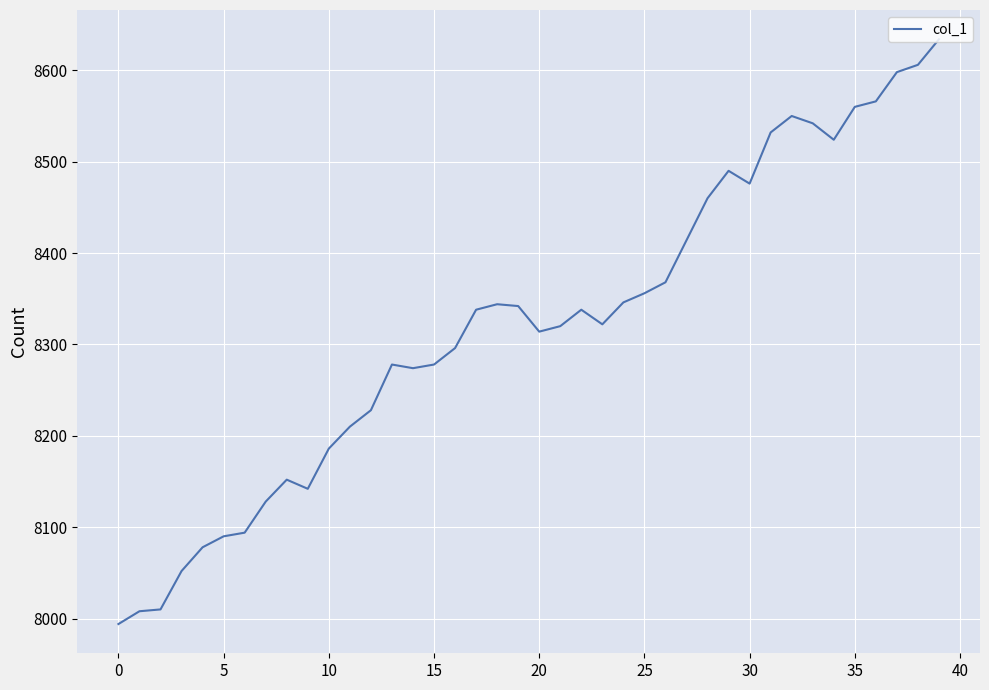

What is the sum of all values?

332838